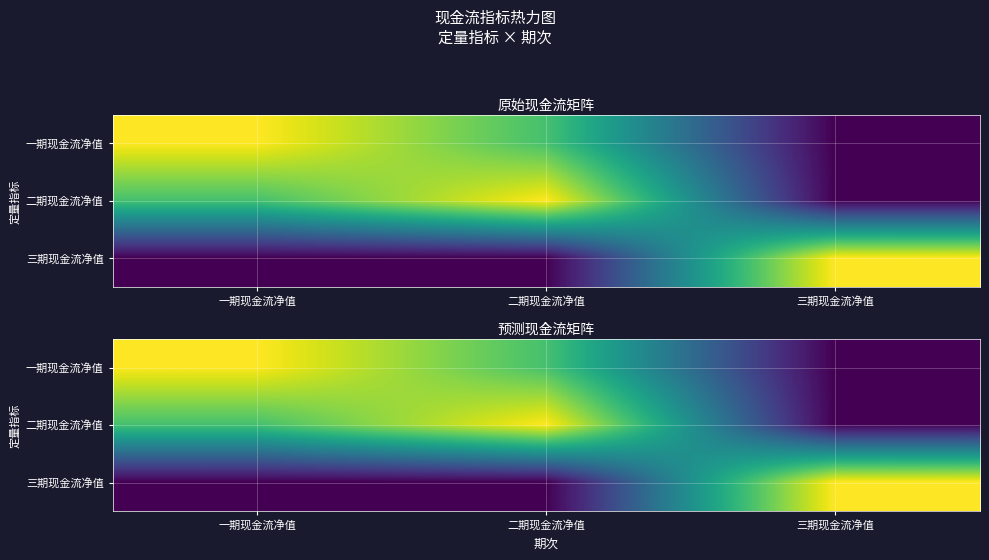

What is the approximate value of 一期现金流净值 at 二期现金流净值?

2776.7